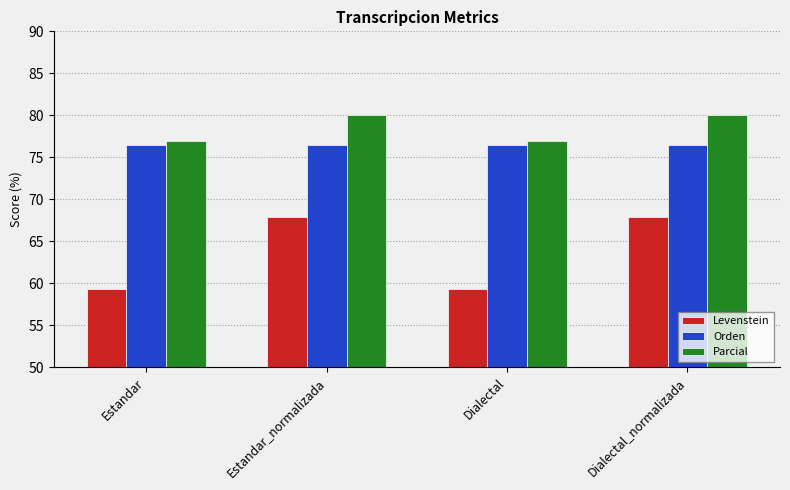

Read the Orden value at Dialectal_normalizada.

76.5